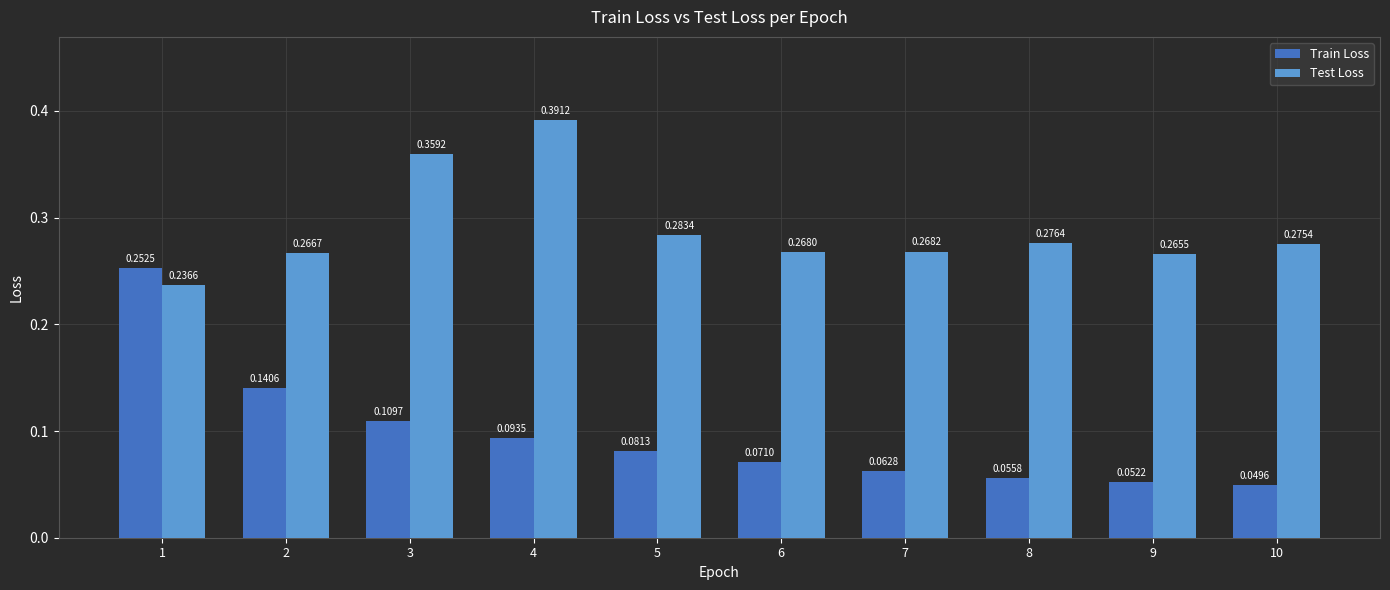

Which series changed the most between 3 and 4?

Test Loss